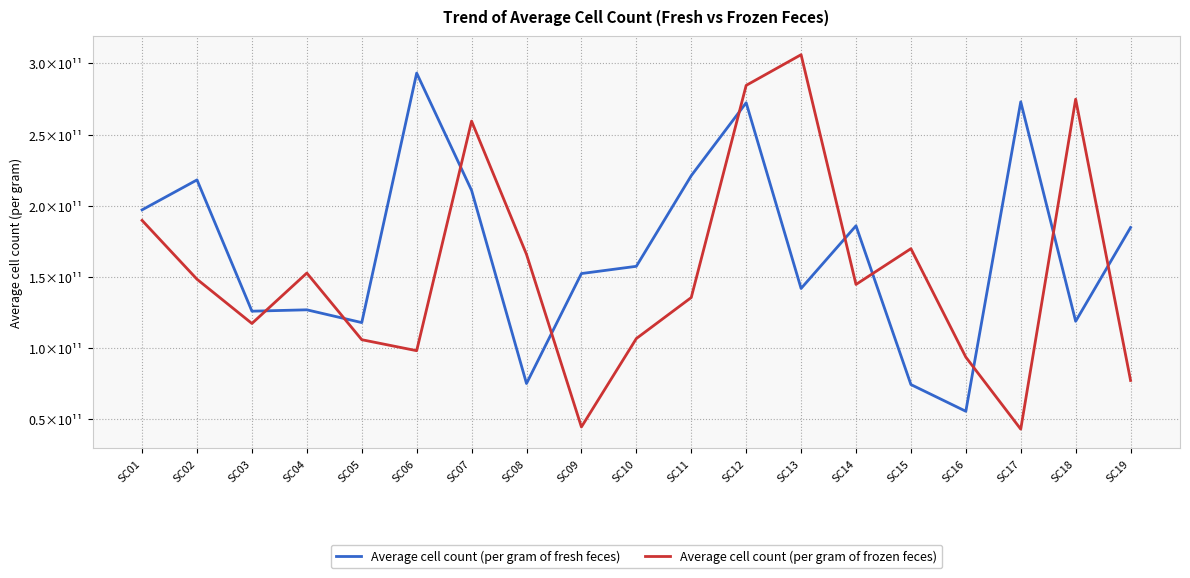

Reading left to right, what are all the values shown in this chart?

Average cell count (per gram of fresh feces): SC01=197157541176.0	SC02=218210059171.6	SC03=125989847715.7	SC04=126954277286.1	SC05=117976608187.1	SC06=293227315247.9	SC07=210844305312.6	SC08=75171752062.9	SC09=152423729549.1	SC10=157516564417.2	SC11=221170483460.6	SC12=272395113930.0	SC13=141954022988.5	SC14=185975975976.0	SC15=74449786324.8	SC16=55680000000.0	SC17=273046796256.3	SC18=118890855457.2	SC19=184777251184.8
Average cell count (per gram of frozen feces): SC01=189765986577.1	SC02=148428408107.5	SC03=117356567330.4	SC04=152782121021.9	SC05=105955775740.5	SC06=98235383487.2	SC07=259501403769.6	SC08=165917292816.4	SC09=44659843431.2	SC10=106766733495.8	SC11=135579605030.8	SC12=284597563677.0	SC13=306159147911.9	SC14=144778702864.9	SC15=169895604381.1	SC16=93716309461.2	SC17=43129065686.6	SC18=274905003644.3	SC19=77320456764.0